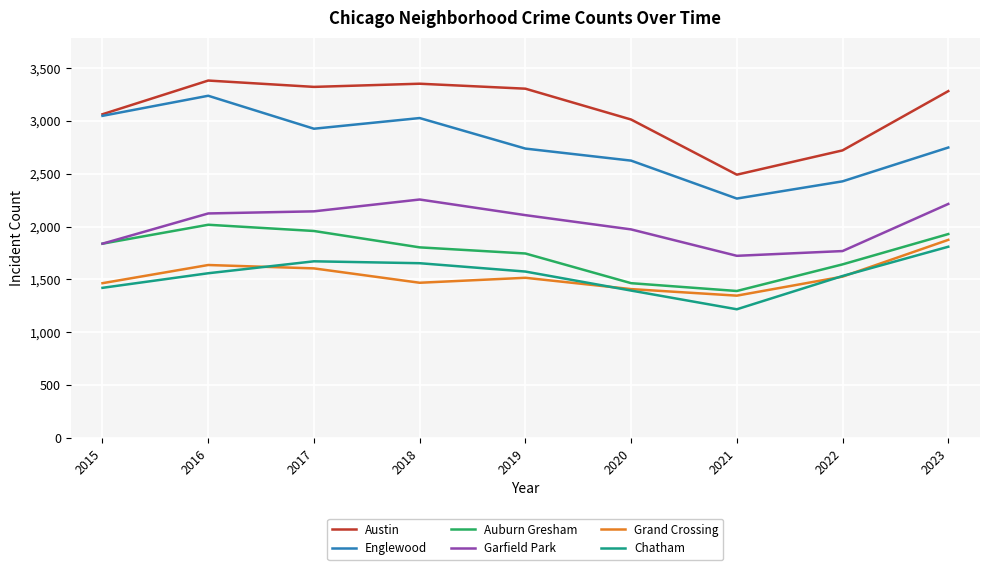

Is it true that Chatham equals 398 at 2015?

False